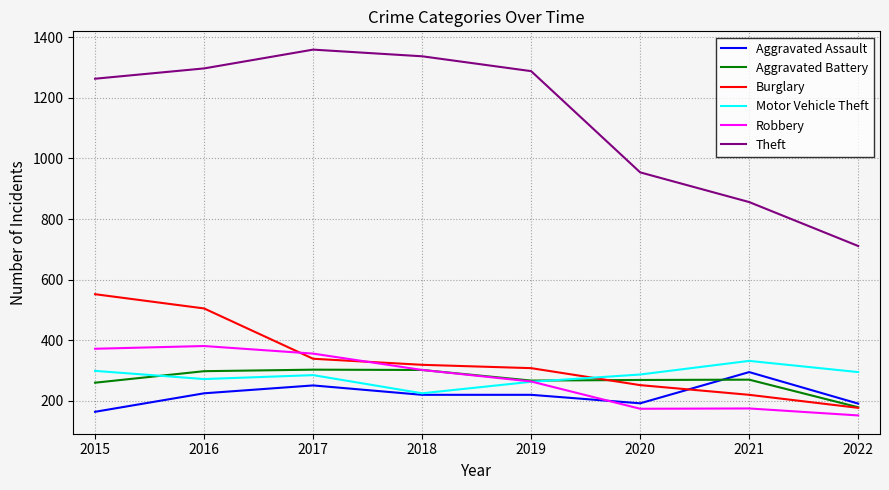

How many lines are shown in the chart?

6